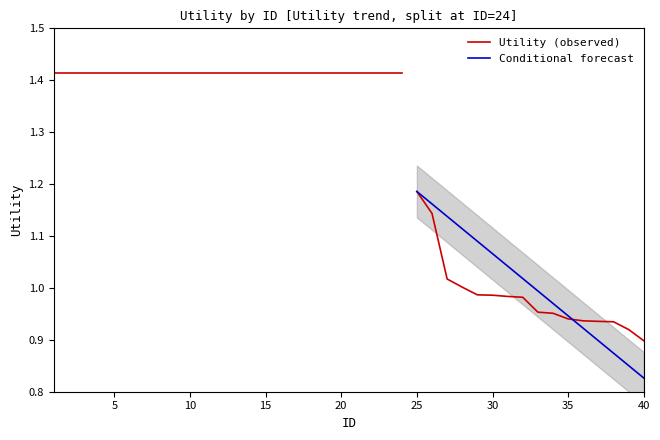

True or false: the data shows 2.5 at 9.

False